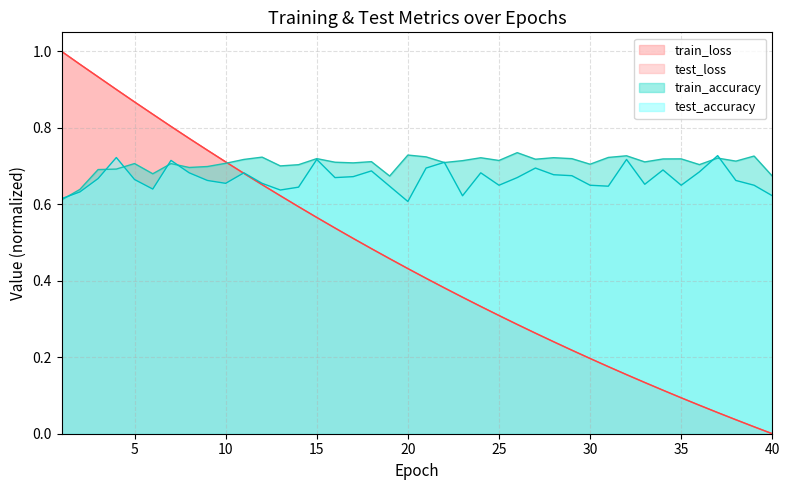

At which label is train_accuracy closest to 0?

1